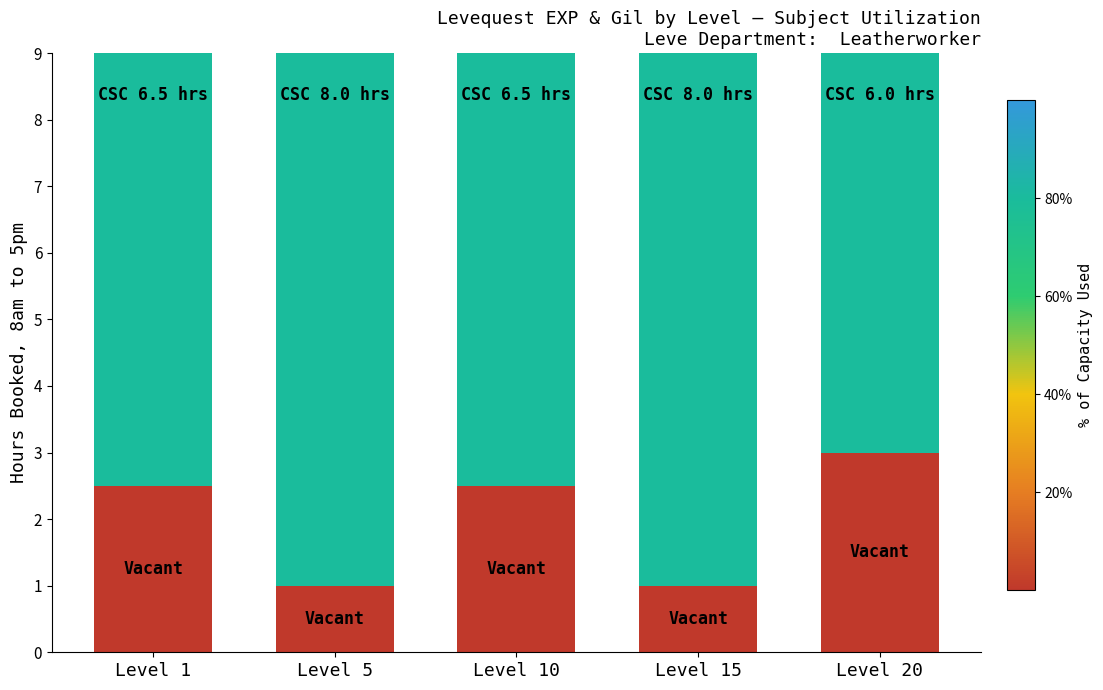

Reading left to right, transcribe the values for Vacant.

Level 1=2.5	Level 5=1.0	Level 10=2.5	Level 15=1.0	Level 20=3.0